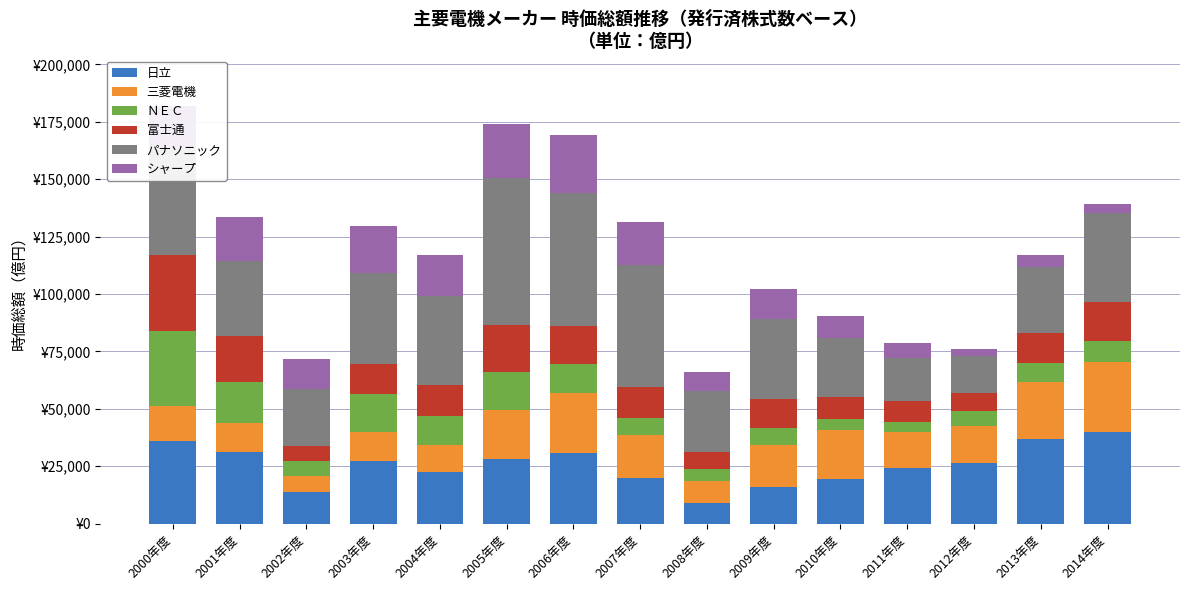

Are the bars horizontal?

No